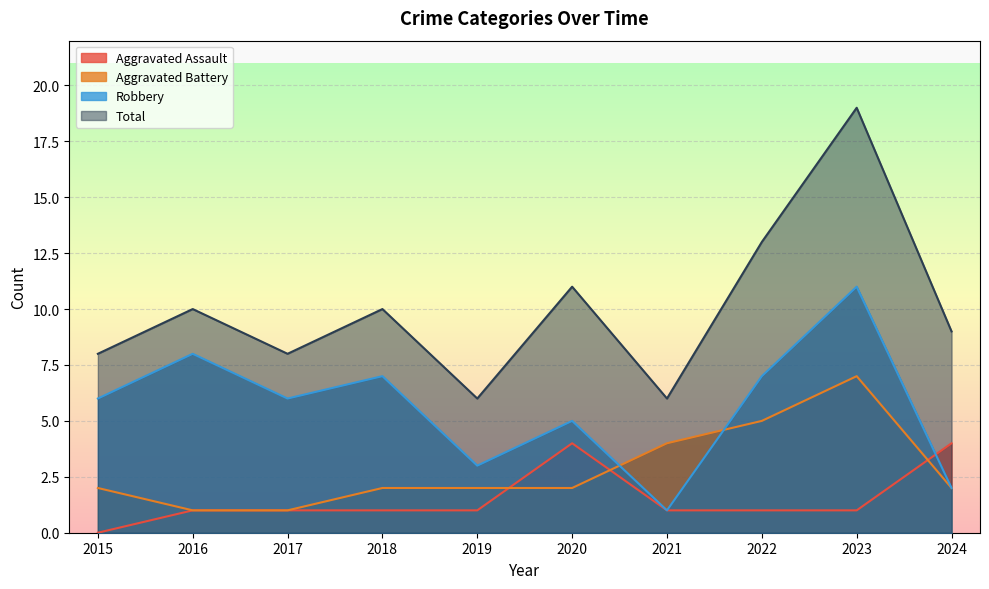

Reading right to left, transcribe all the data shown in this chart.

Aggravated Assault: 4	1	1	1	4	1	1	1	1	0
Aggravated Battery: 2	7	5	4	2	2	2	1	1	2
Robbery: 2	11	7	1	5	3	7	6	8	6
Total: 9	19	13	6	11	6	10	8	10	8